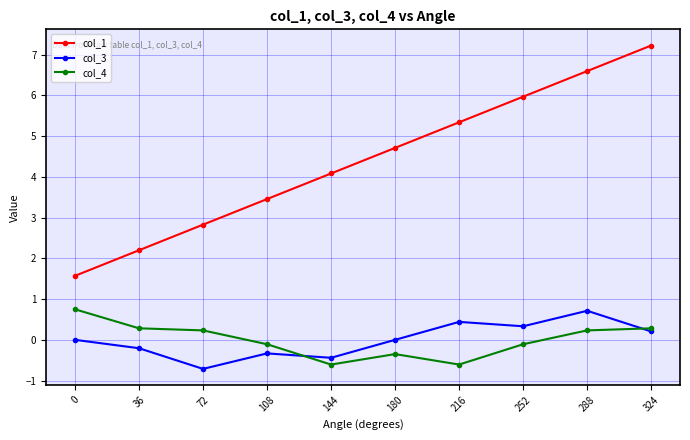

What is the total value across all series at 36?

2.3